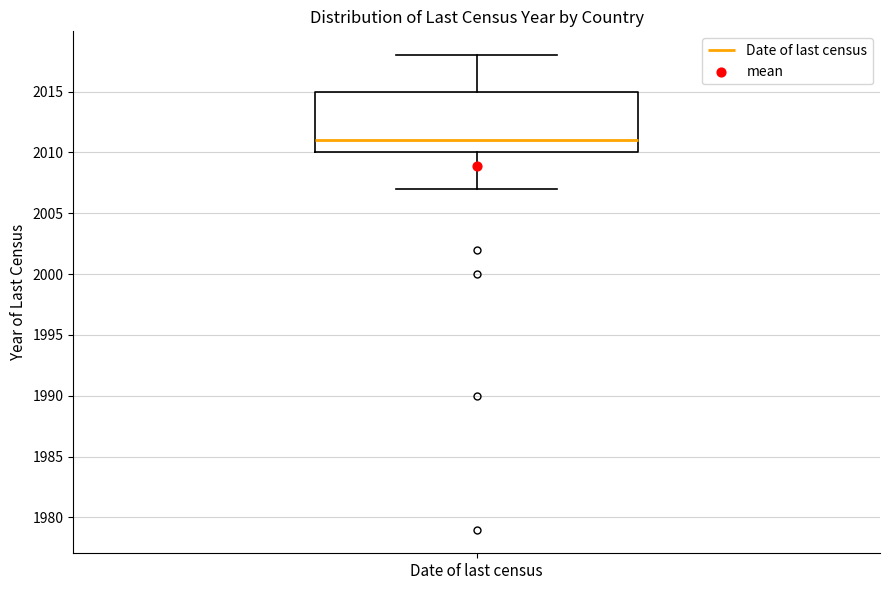

Read this box plot against the y-axis: the position of the median line, the range covered by the box, and the ends of both whiskers. The values are not printed on the chart, so give them approximately, as read against the axis.

median 2011, box 2010 to 2015, whiskers 2007 to 2018